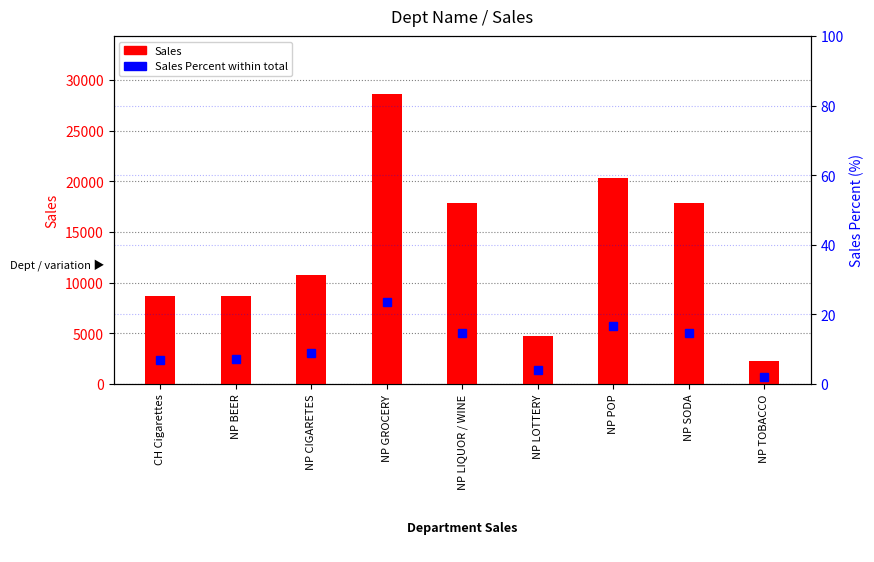

Where is Sales Percent nearest to the value 12?

NP SODA